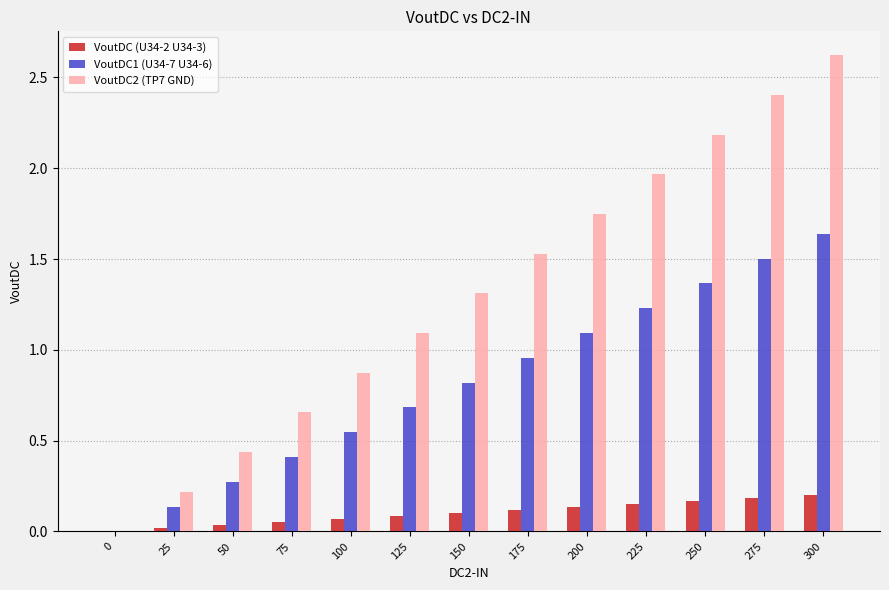

Is it true that VoutDC (U34-2 U34-3) equals 0.0 at 75?

True